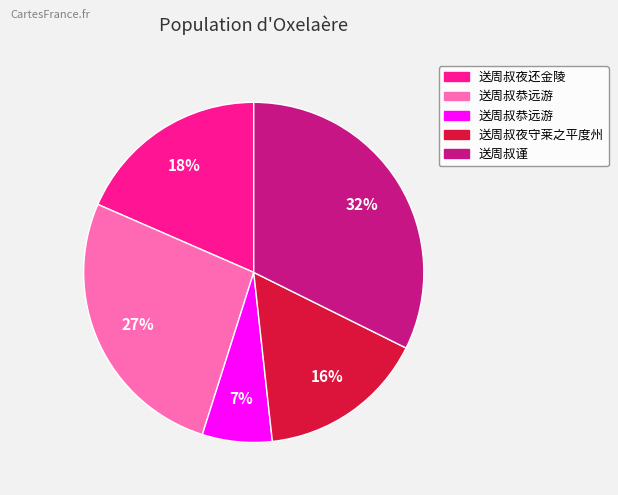

How many segments does this pie chart have?

5